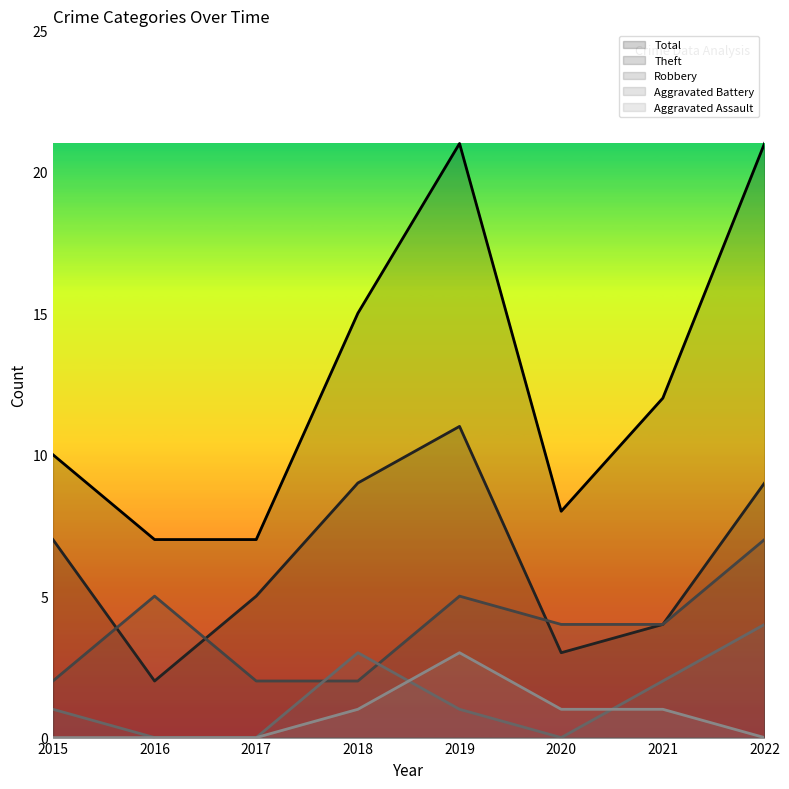

Which has a higher value, 2016 or 2020?

2020